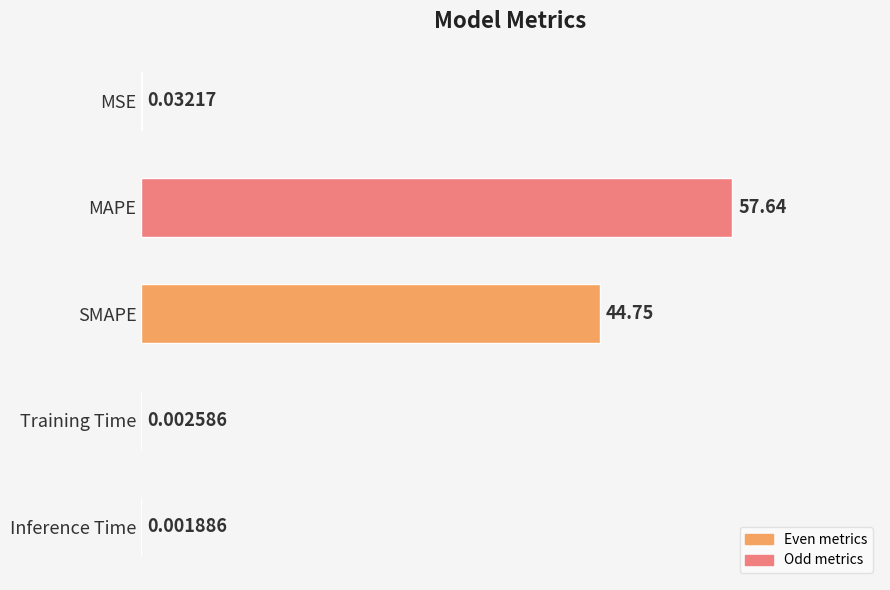

At which label is the value closest to 28?

SMAPE